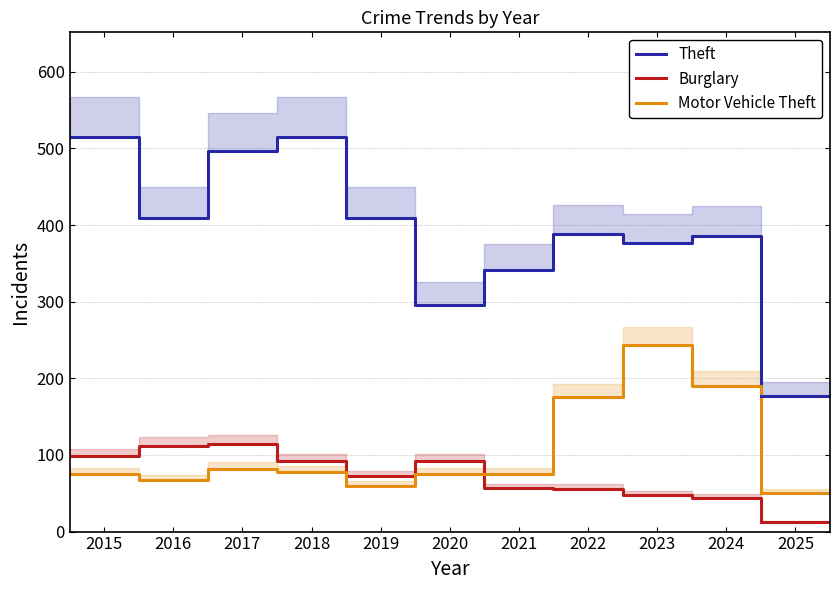

What is the difference between the highest and lowest values at 2020?

221